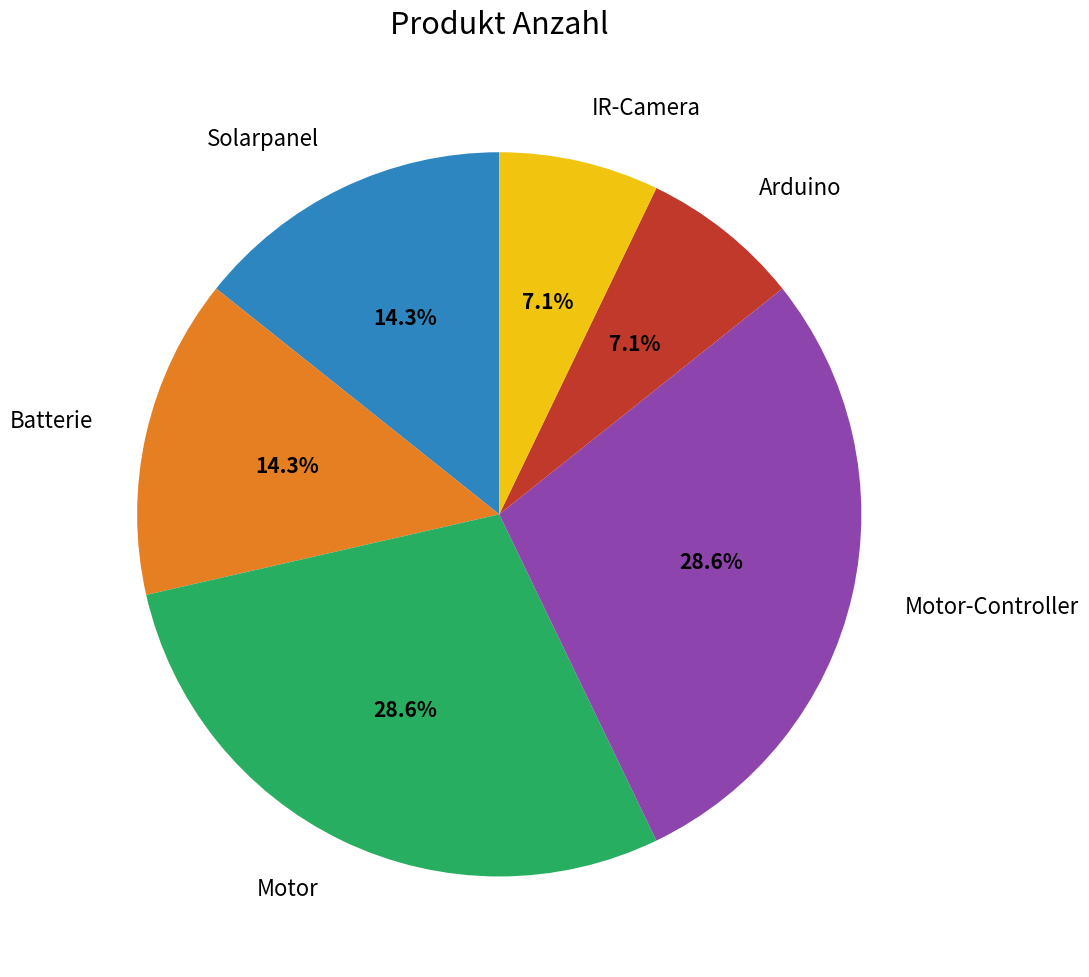

What percentage do Motor and IR-Camera together represent?

35.7%